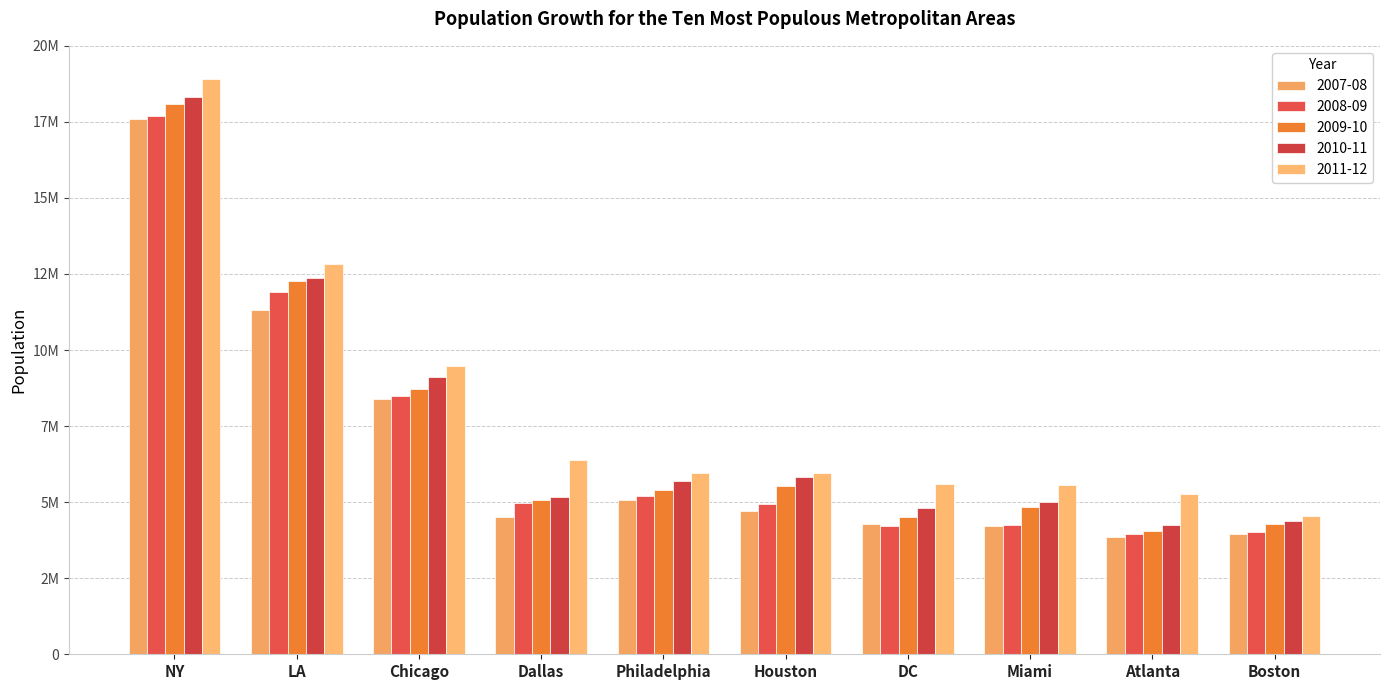

Are the bars horizontal?

No